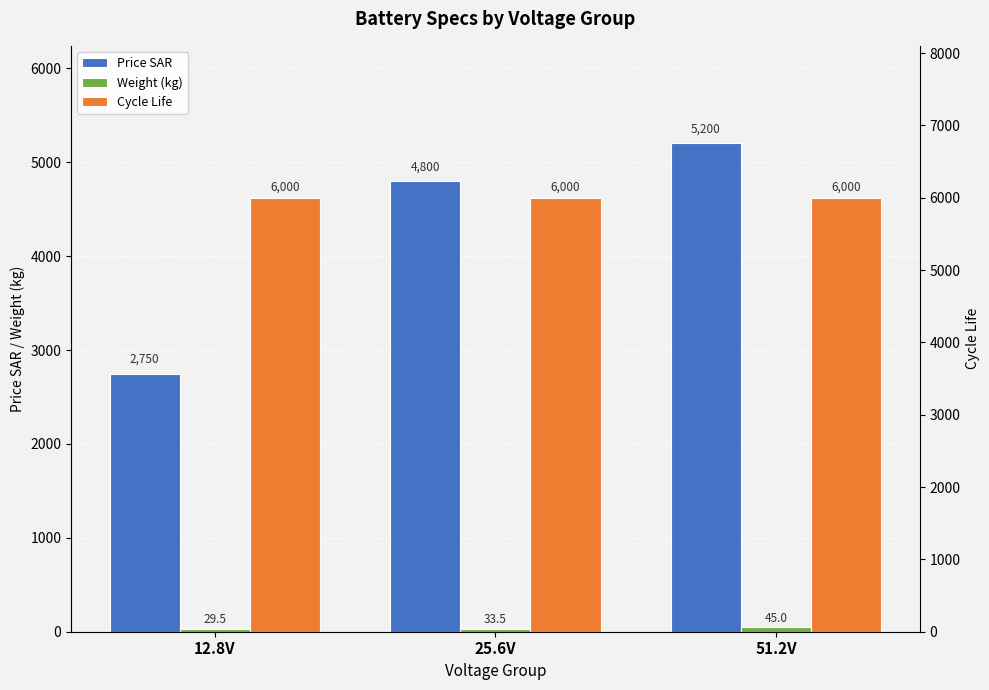

The value of Price SAR at 51.2V is 1150.6. True or false?

False